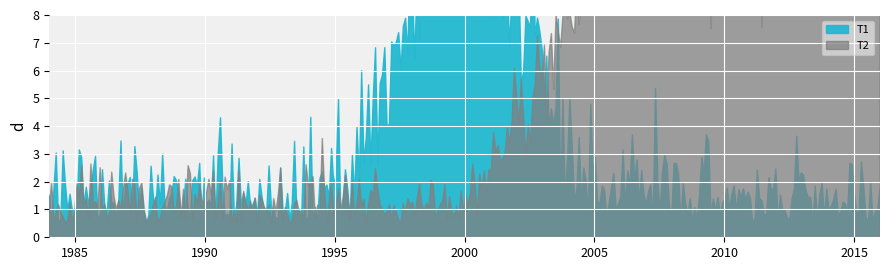

True or false: T2 and T1 intersect in this chart.

True